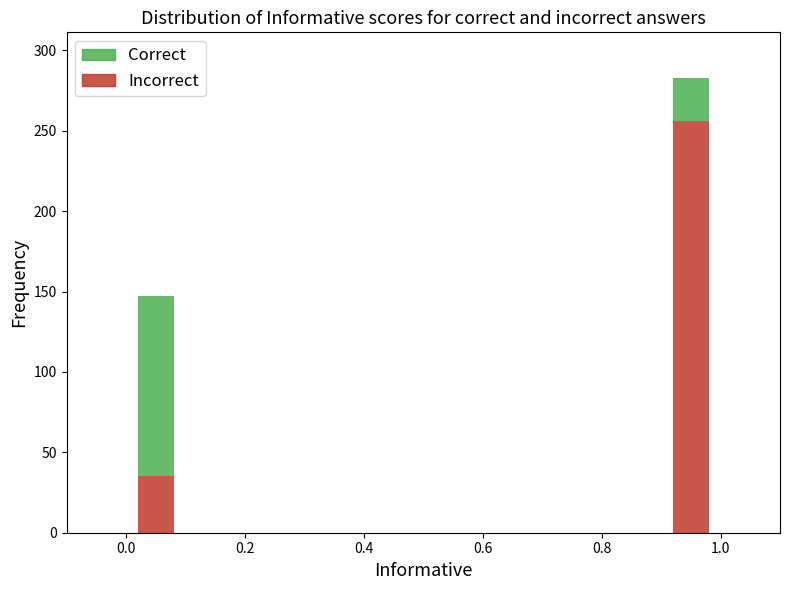

What is the difference between the maximum and minimum values in the Incorrect series?

221